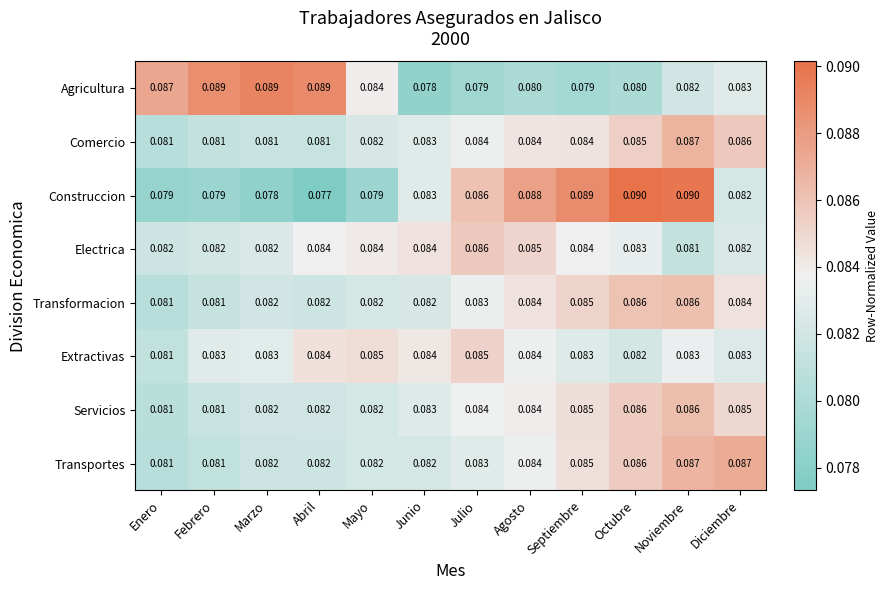

Is the value of Extractivas at Mayo greater than the value of Agricultura at Enero?

No